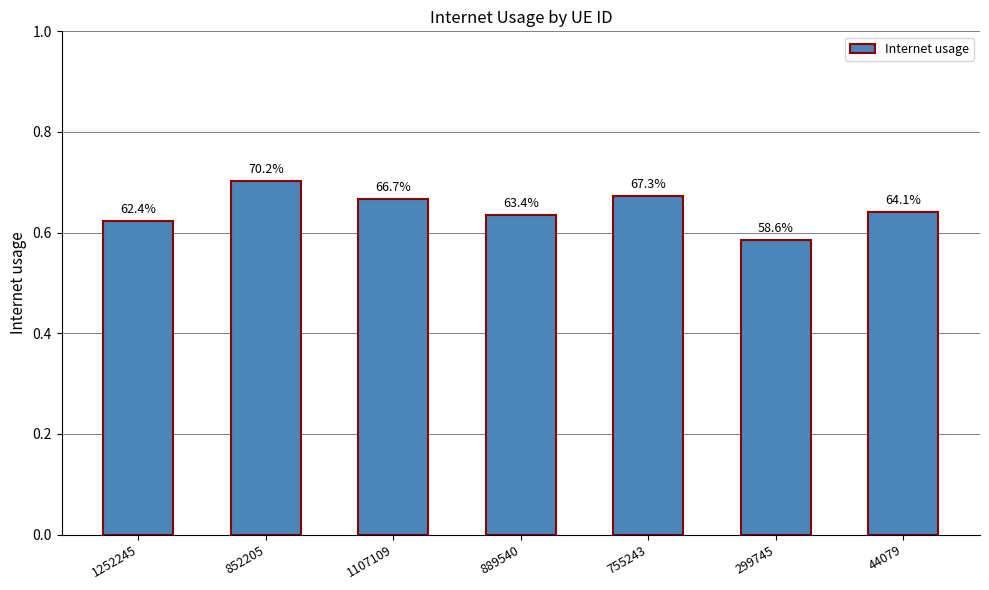

Does the chart contain any negative values?

No